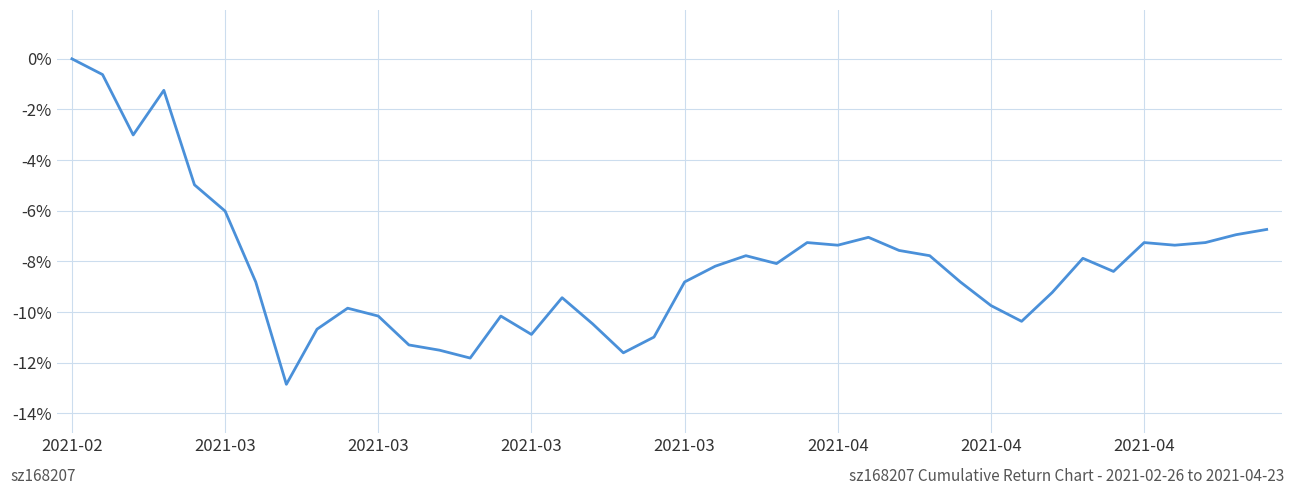

What is the minimum value shown in the chart?

-12.8